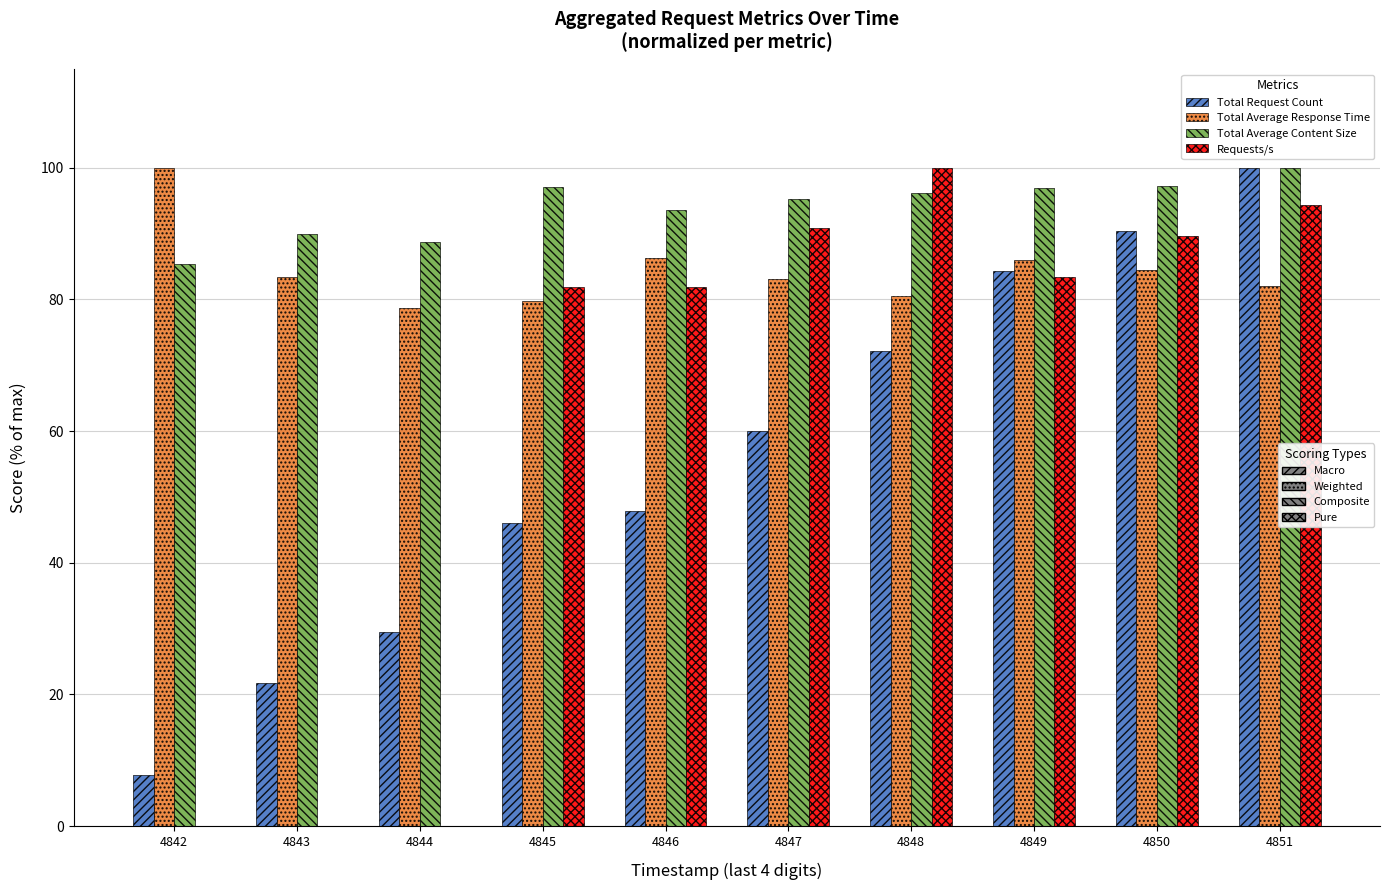

What is the total value across all series at 4842?

193.2